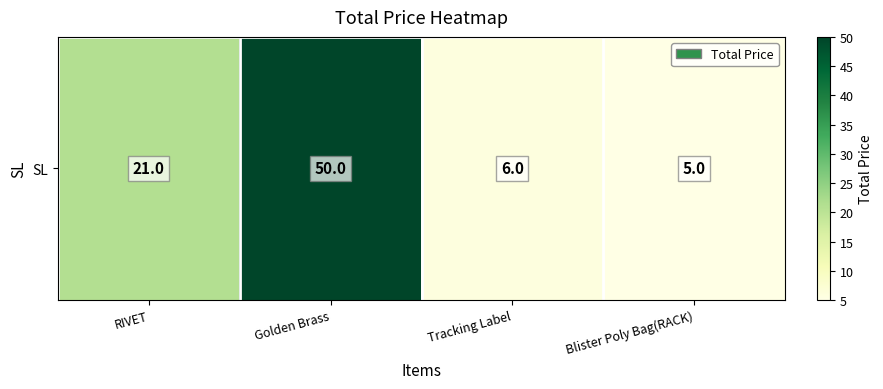

Rank the categories by value from lowest to highest.

Blister Poly Bag(RACK), Tracking Label, RIVET, Golden Brass